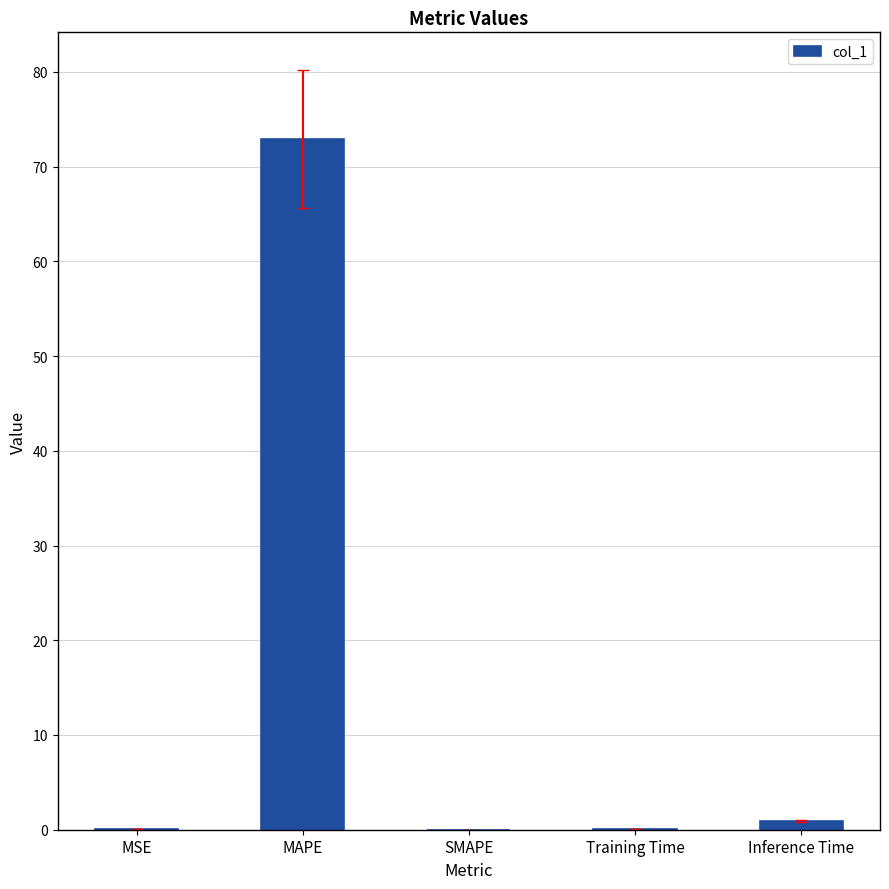

What is the maximum value shown in the chart?

72.9